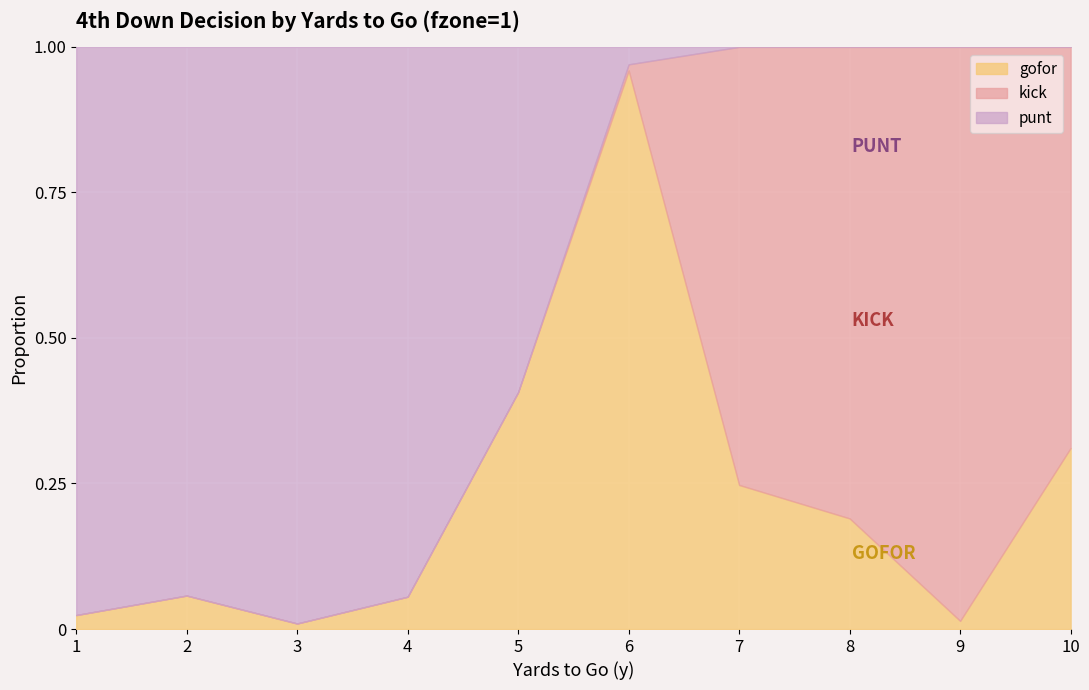

Count the number of categories in the chart.

10